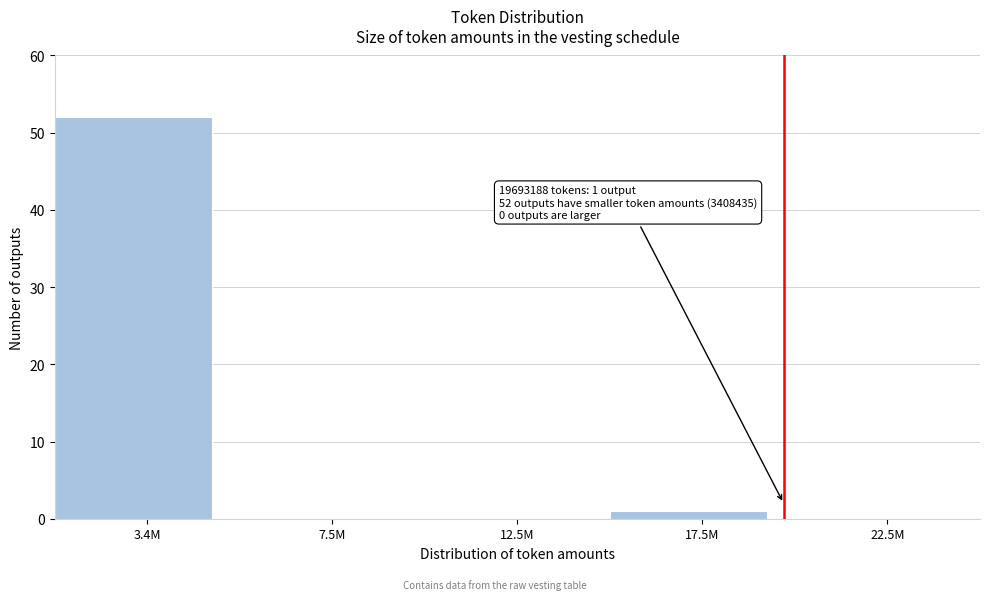

Reading left to right, list all the values displayed in this chart.

3.4M=52	7.5M=0	12.5M=0	17.5M=1	22.5M=0